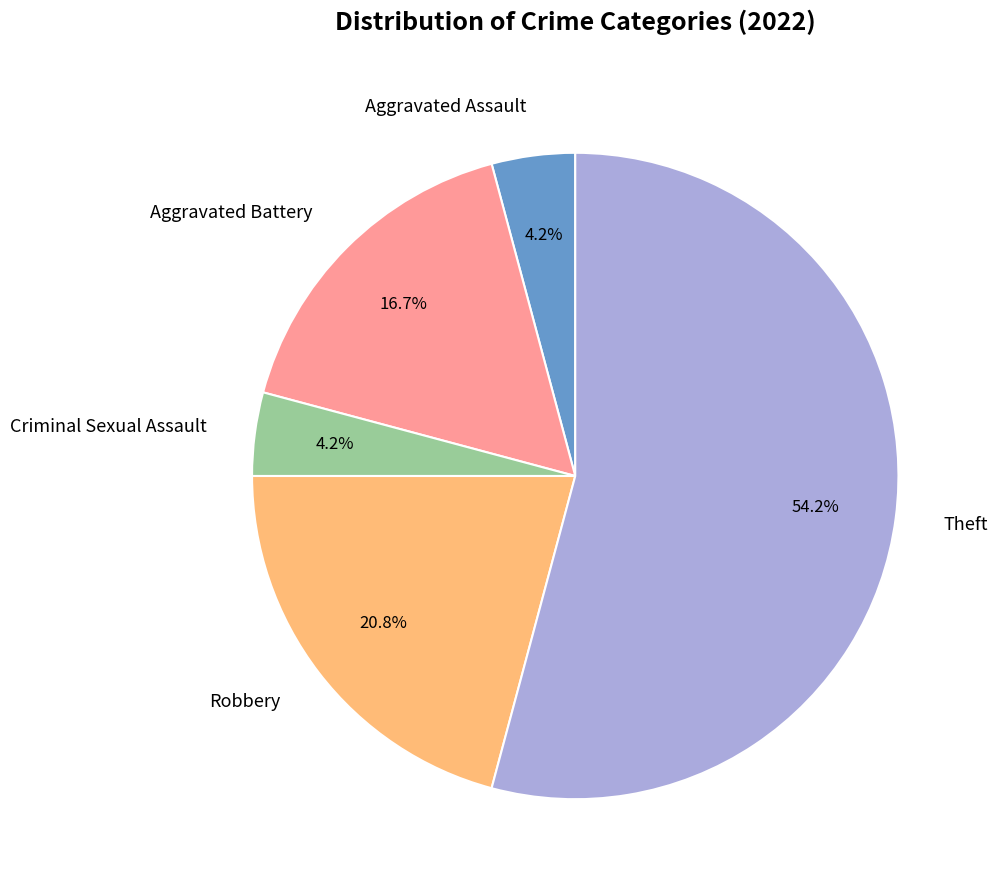

The Theft slice represents 47% of the pie. True or false?

False